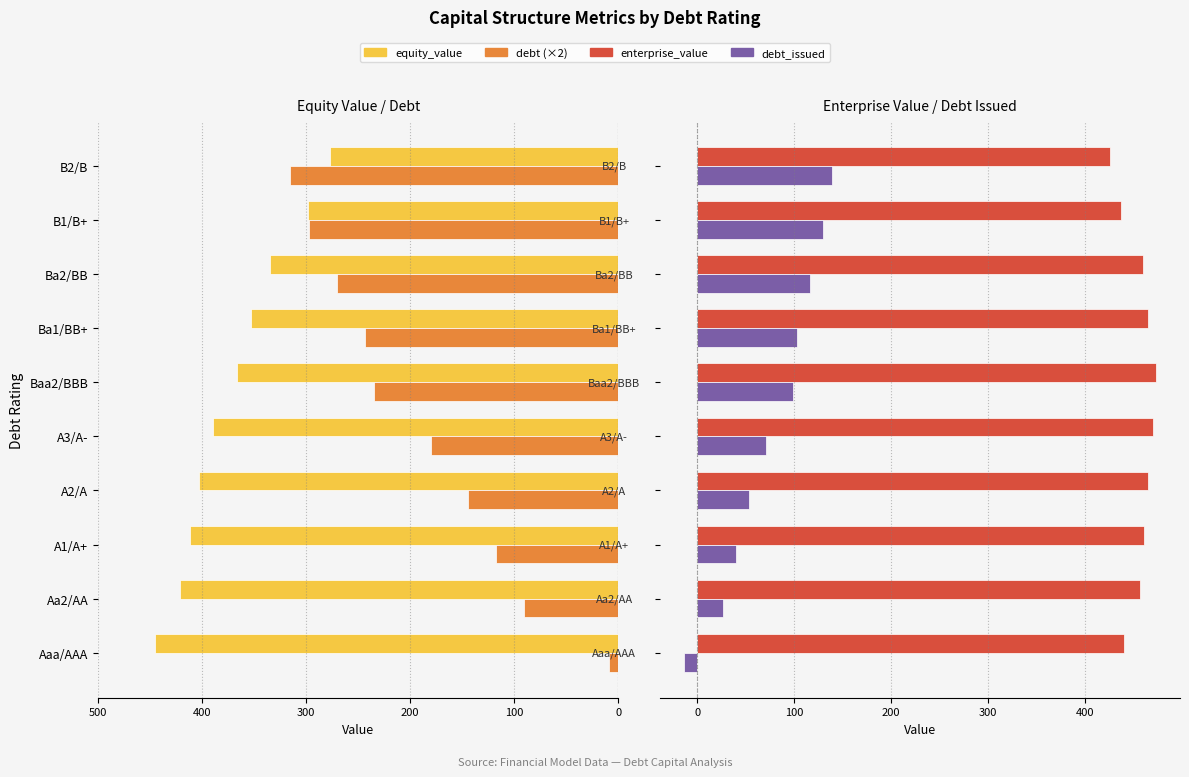

How many groups of bars are there?

10